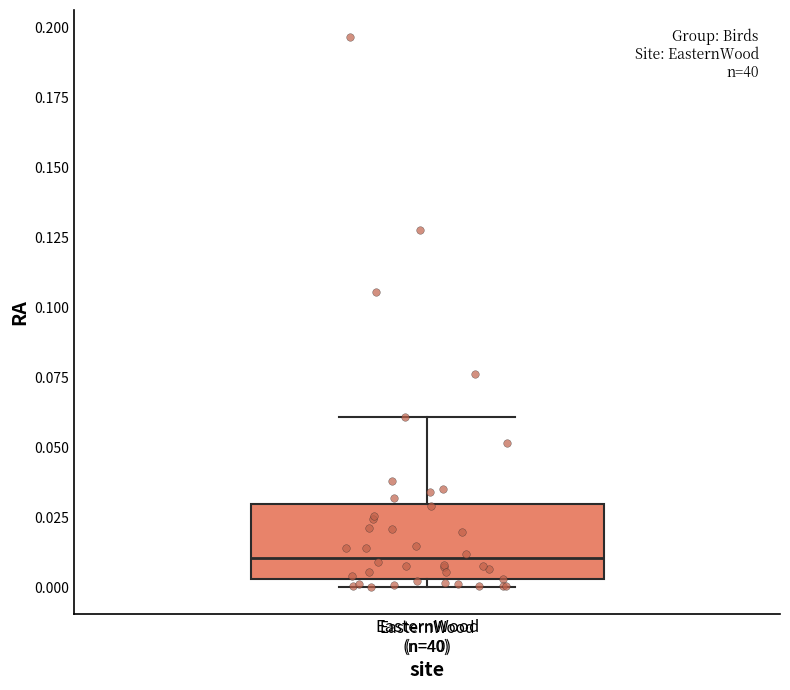

Where does the median line of the box for EasternWood (n=40) sit on the y-axis? The values are not printed on the chart, so give them approximately, as read against the axis.

0.010